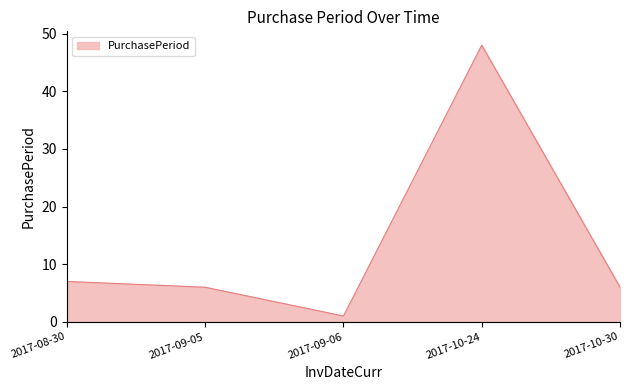

What is the sum of the values at 2017-10-24 and 2017-09-05?

54